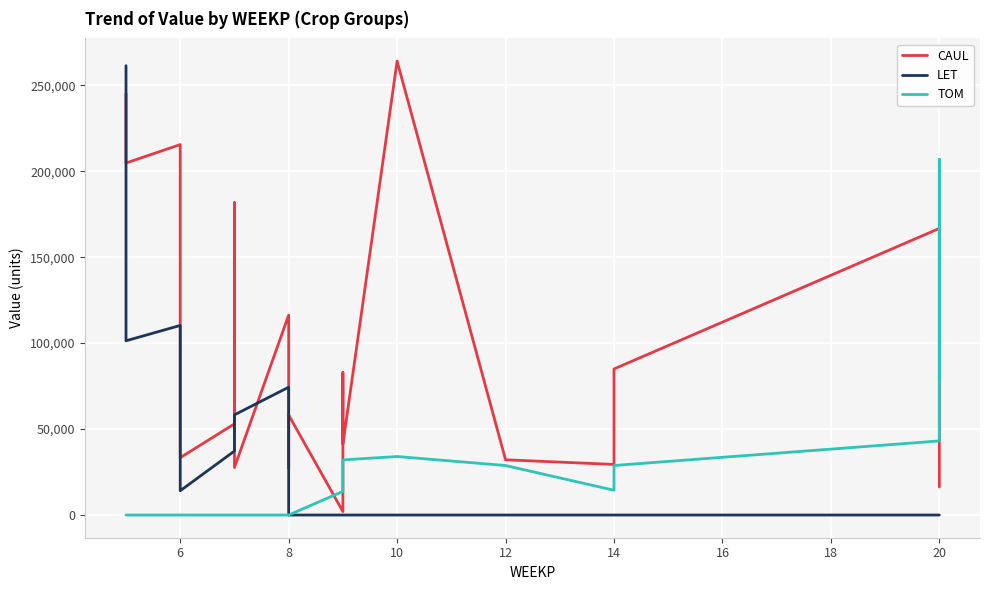

Rank the series at 6 from highest to lowest value.

CAUL, LET, TOM